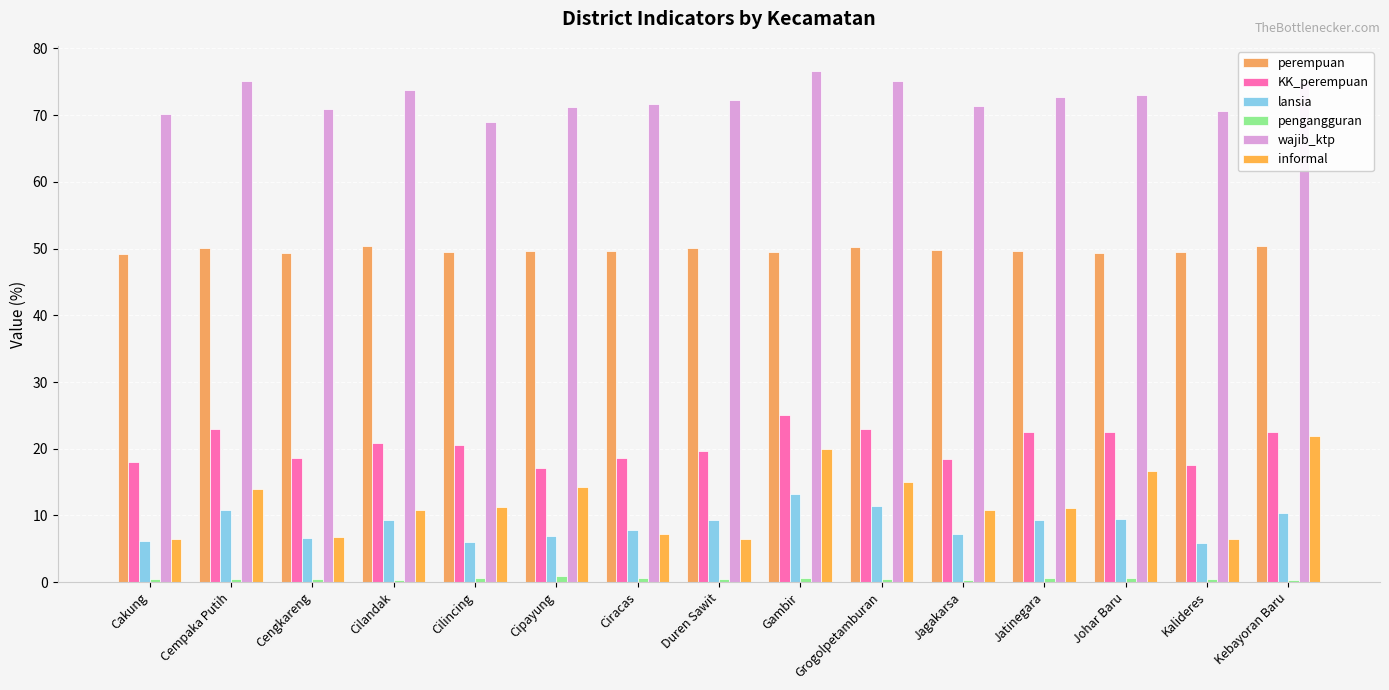

Is it true that pengangguran equals 0.3 at Jagakarsa?

True